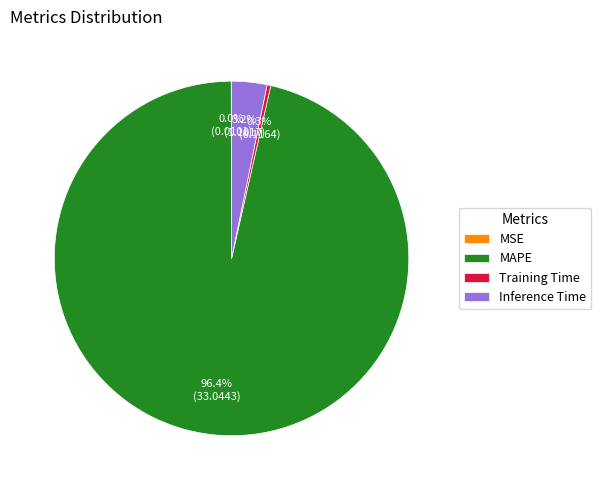

To the nearest percent, what percentage of the pie is Inference Time?

3%